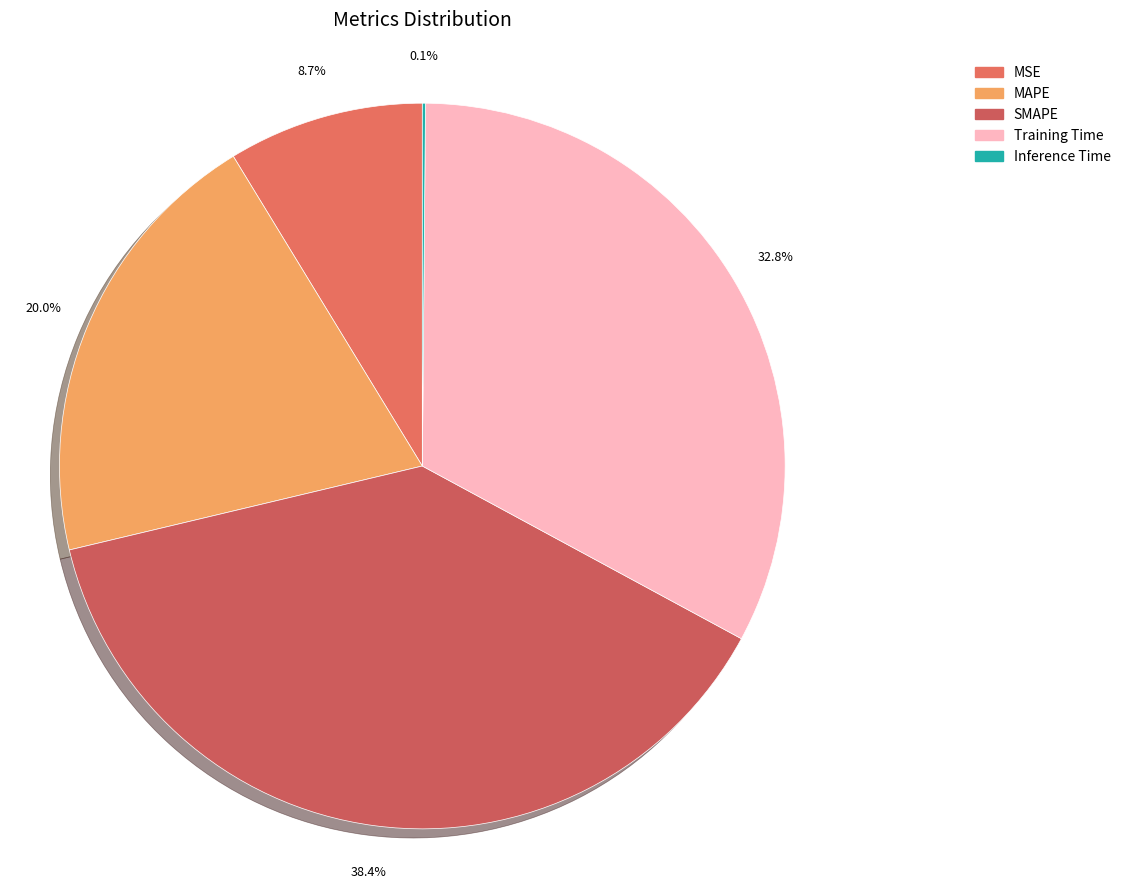

How many segments does this pie chart have?

5